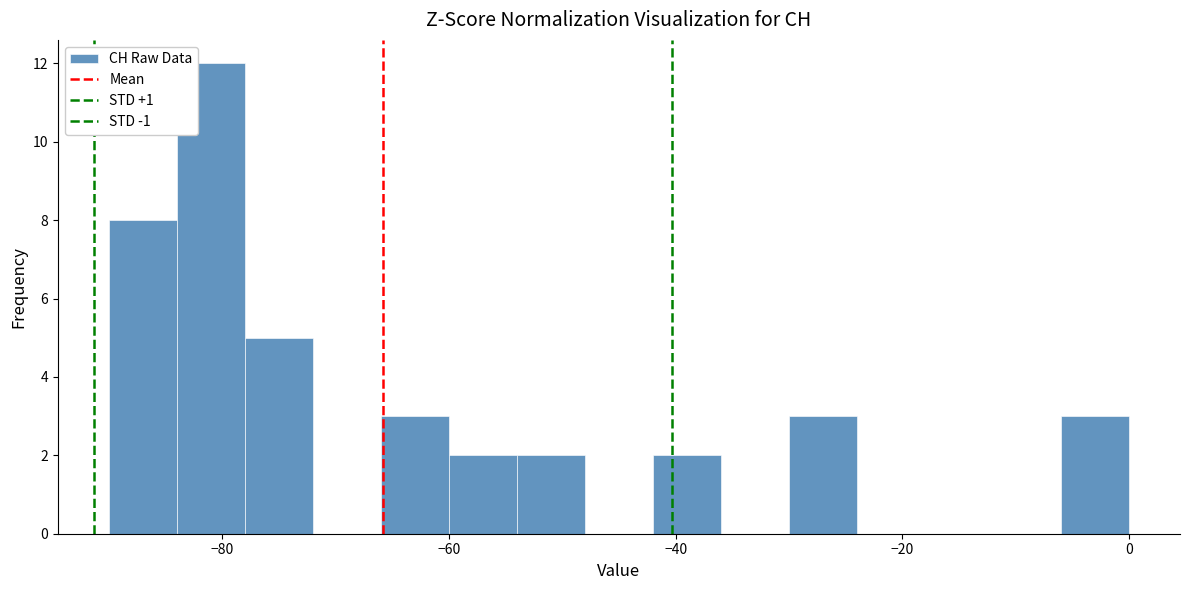

Around what value on the x-axis is the tallest bar? Give the approximate position of its centre, as read against the axis.

-80